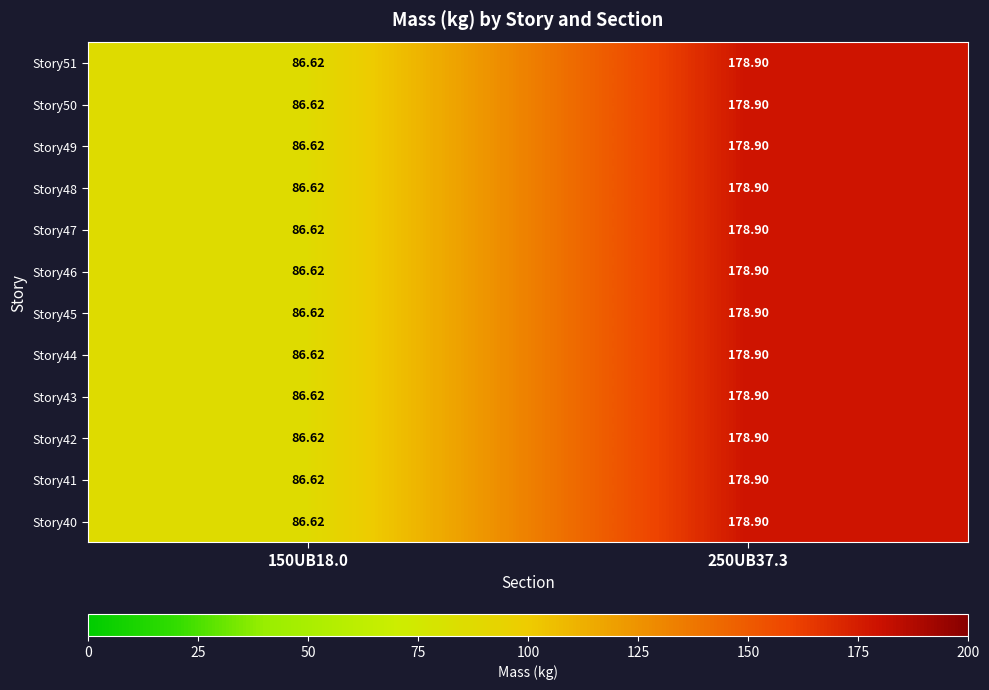

Is the value of Story44 at 250UB37.3 greater than the value of Story42 at 150UB18.0?

Yes